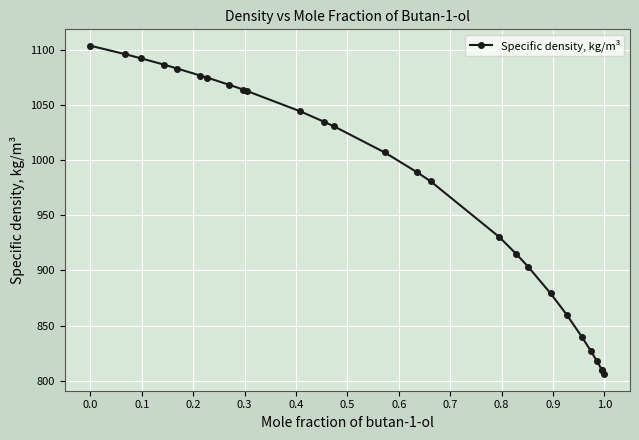

What is the maximum value shown in the chart?

1103.8